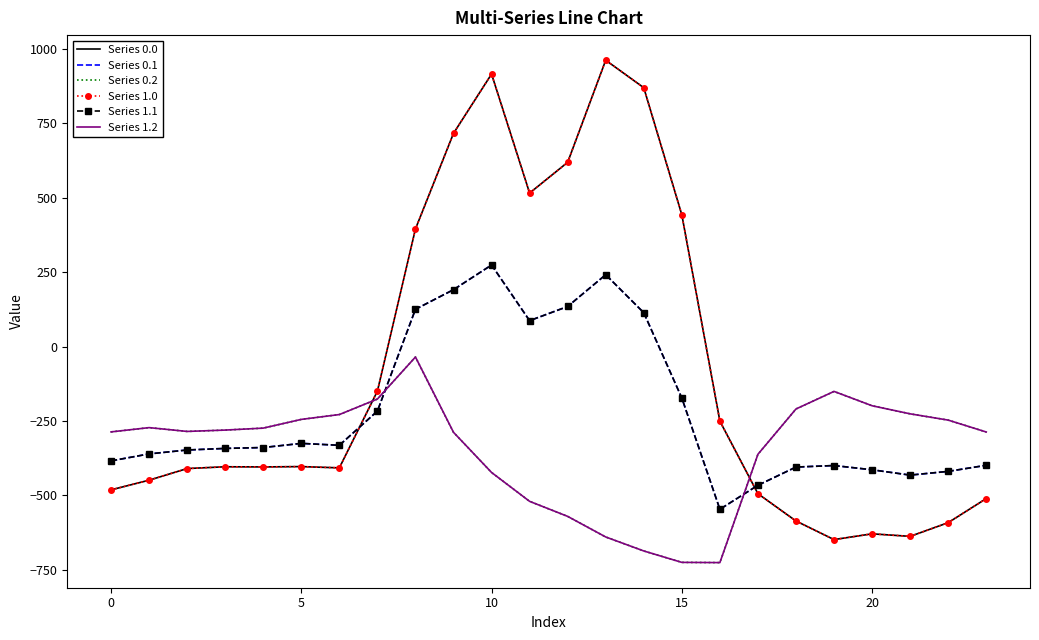

At which category does Series 1.0 reach its first local peak?

10